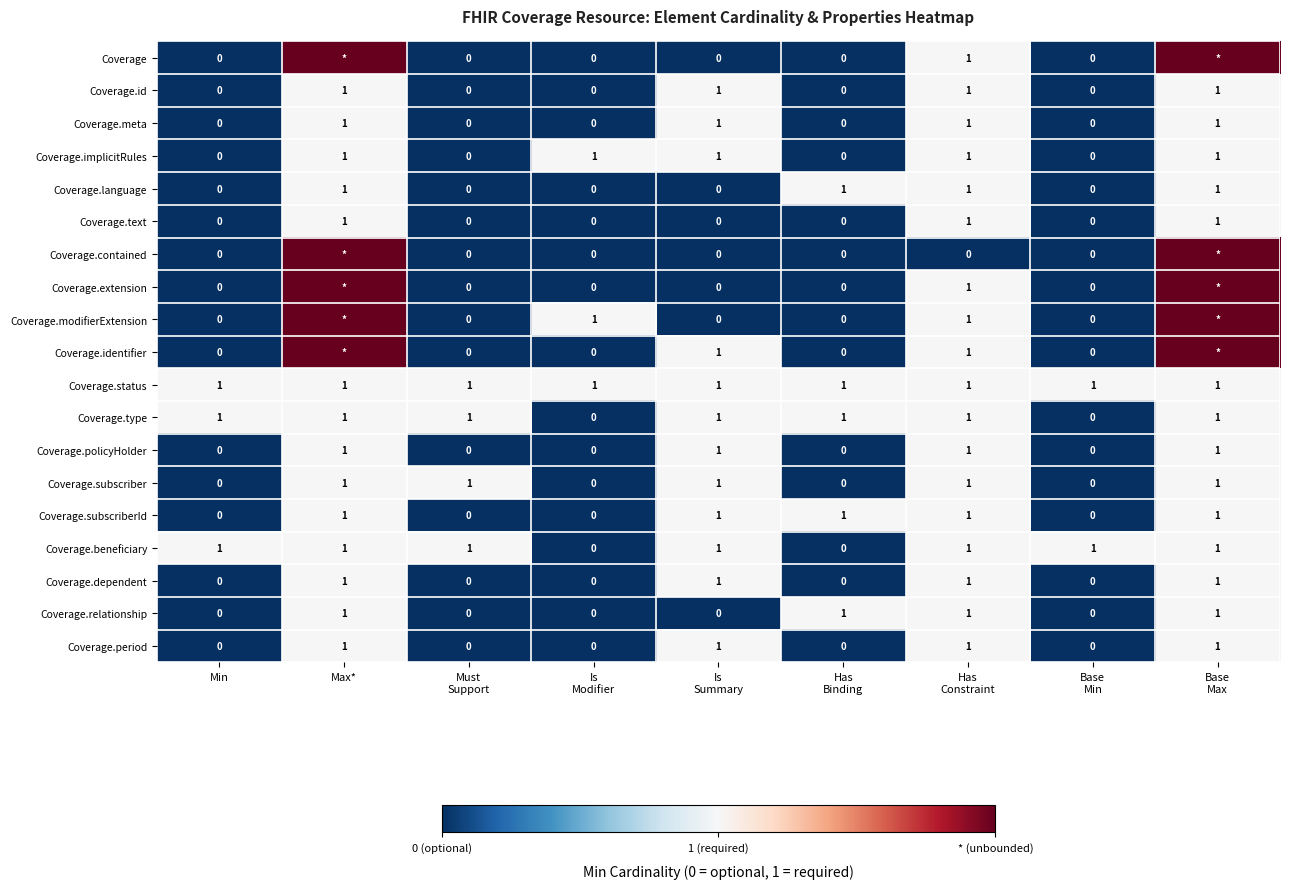

What is the total value across all series at Min?

3